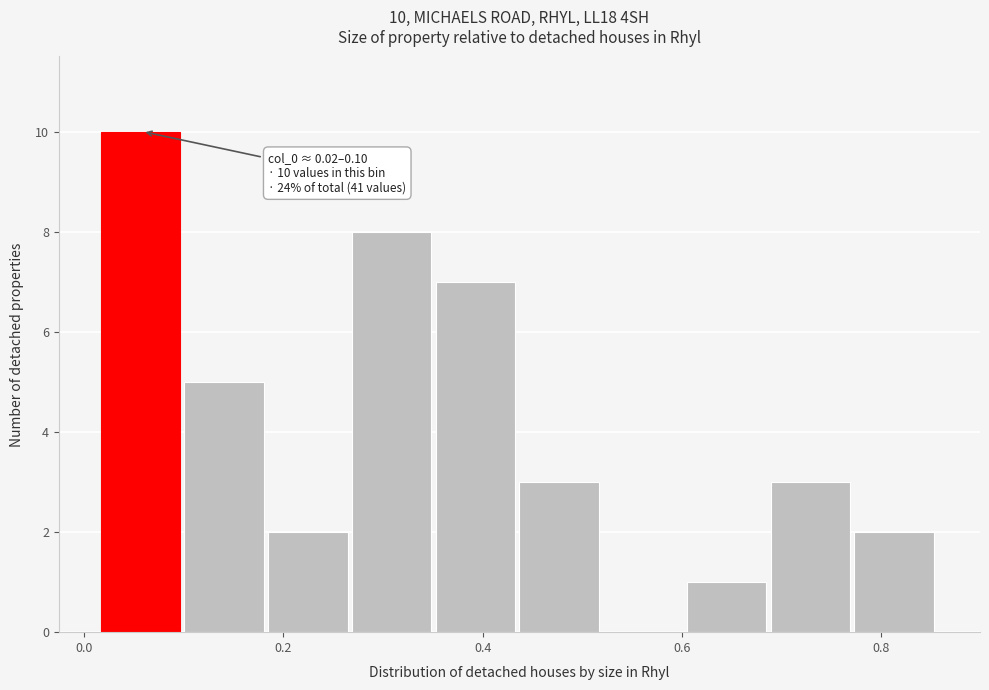

Over which range of the x-axis is the bar tallest?

0.02 to 0.10